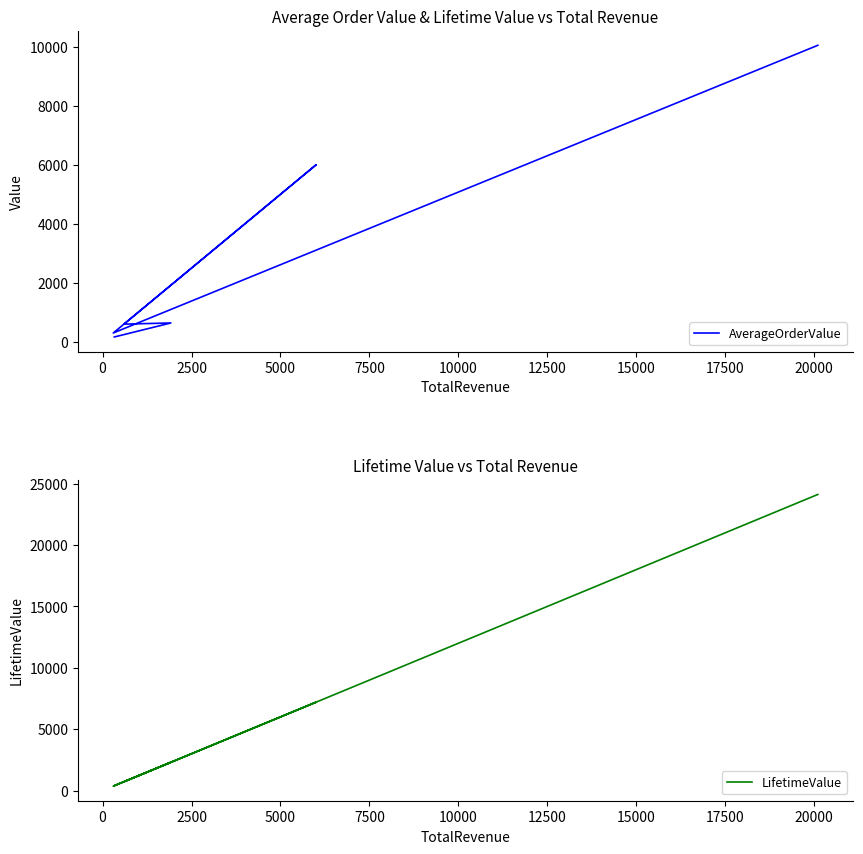

What is the approximate value of AverageOrderValue at 2500, to the nearest 10?

600